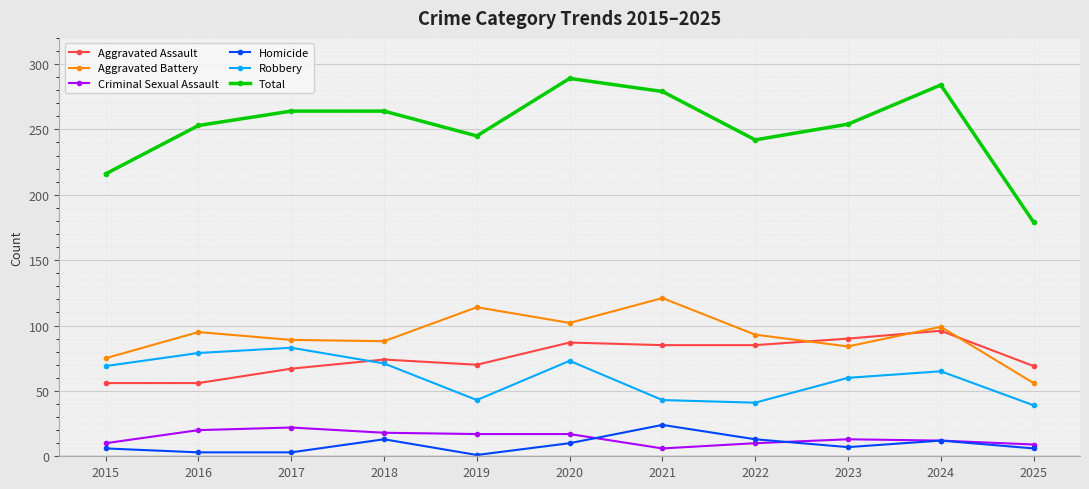

Which series has the widest spread of values?

Total